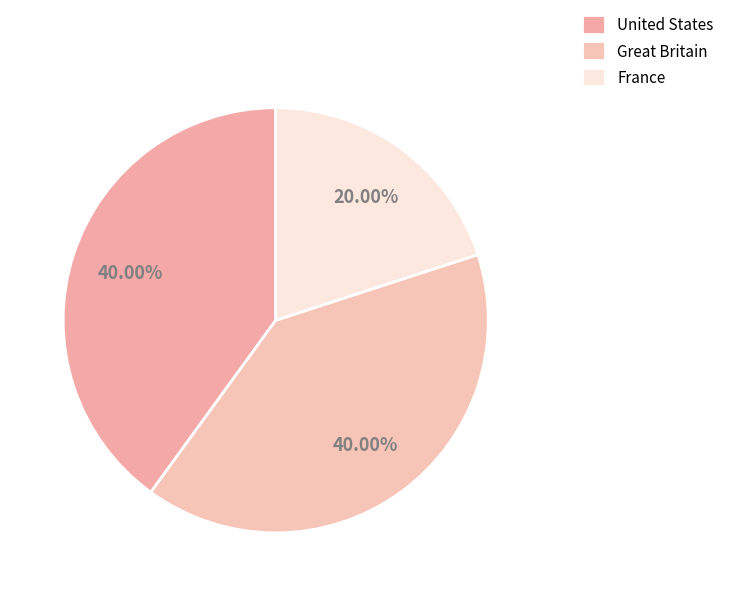

Is it true that Great Britain is 45% of the pie?

False